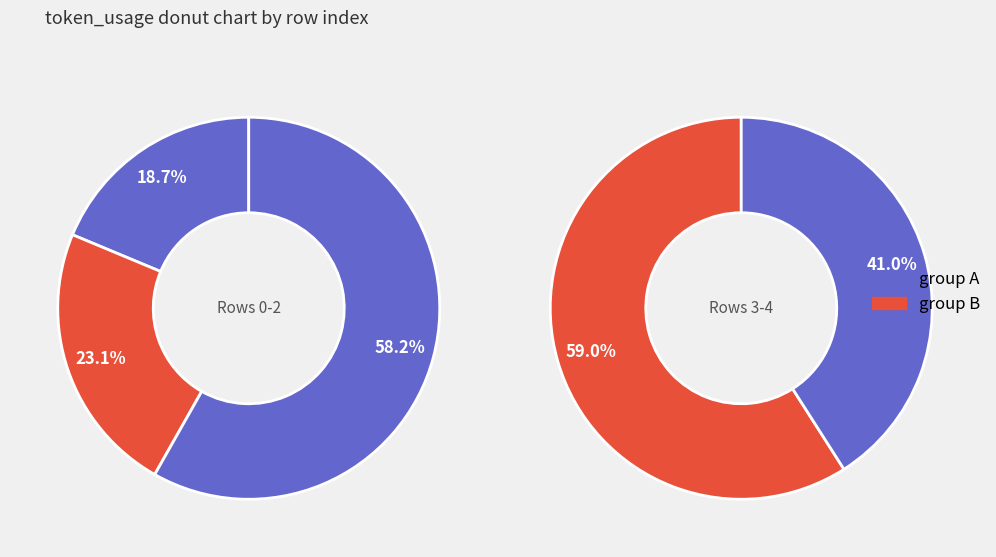

What is the ratio of the value at 3 to the value at 4?

1.4